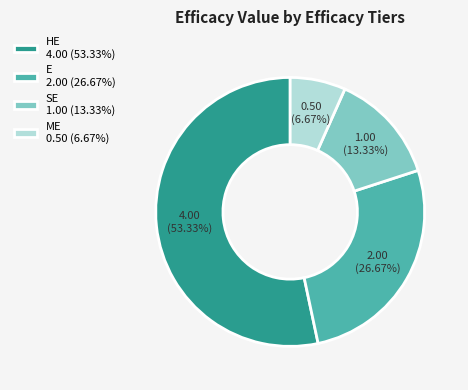

To the nearest percent, what portion does HE represent?

53%